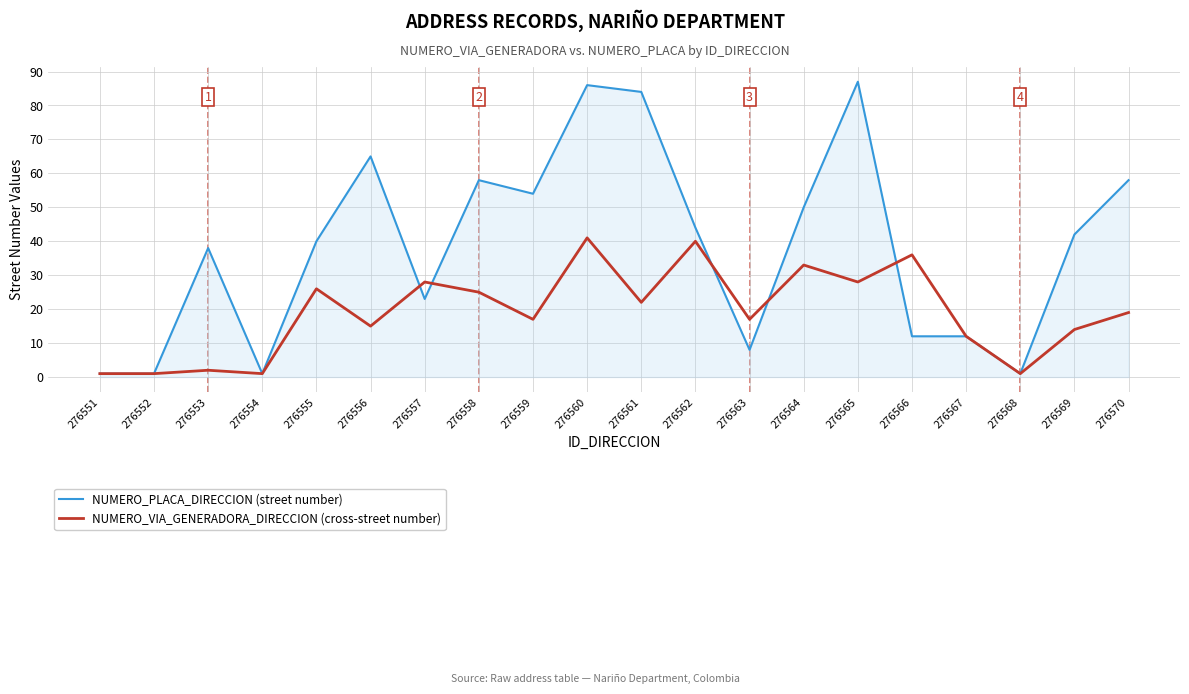

What are all the series names shown in the legend?

NUMERO_PLACA_DIRECCION (street number), NUMERO_VIA_GENERADORA_DIRECCION (cross-street number)